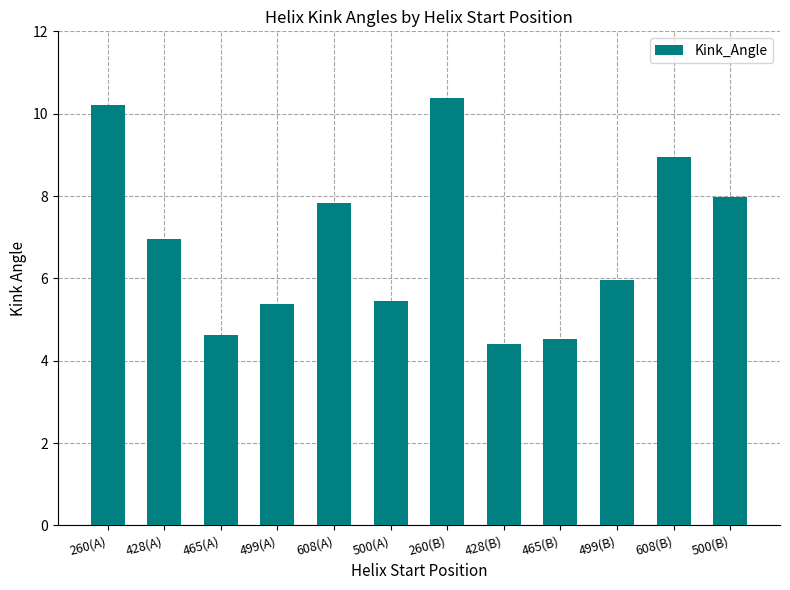

Read the value at 428(A).

6.9